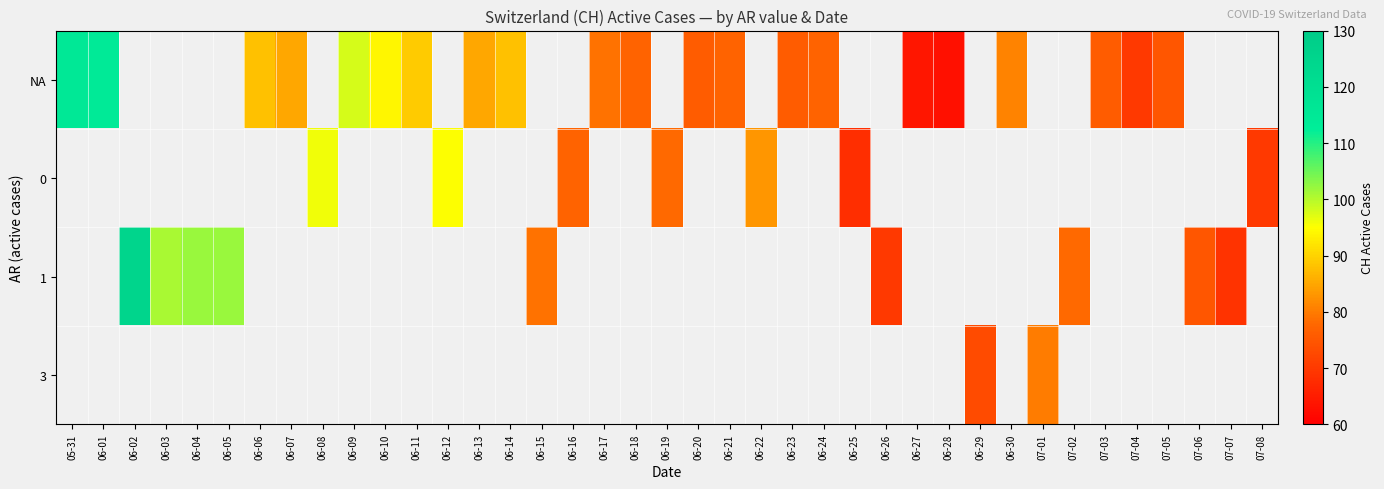

Which category has the lowest value in the NA series?

06-28